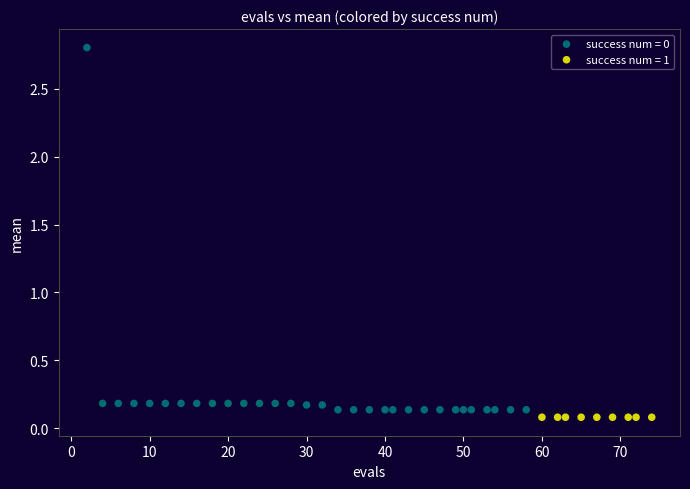

What are all the series names shown in the legend?

success num = 0, success num = 1